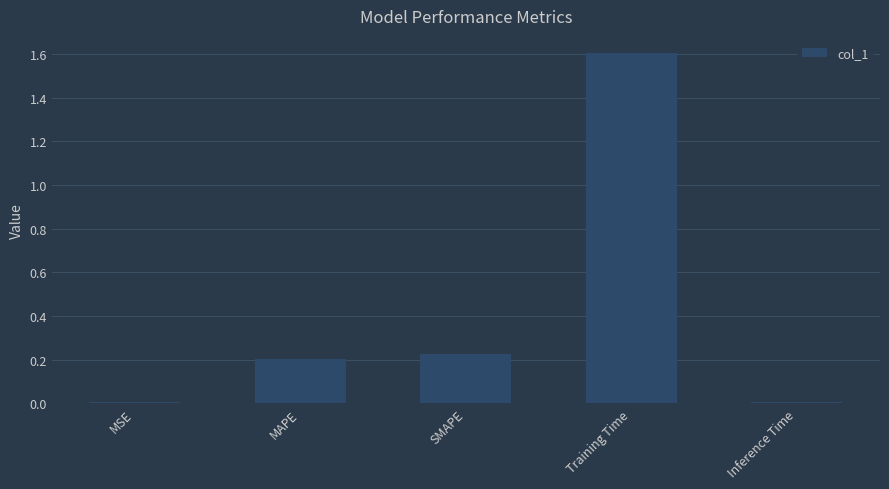

At which category does the chart reach its peak across all series?

Training Time